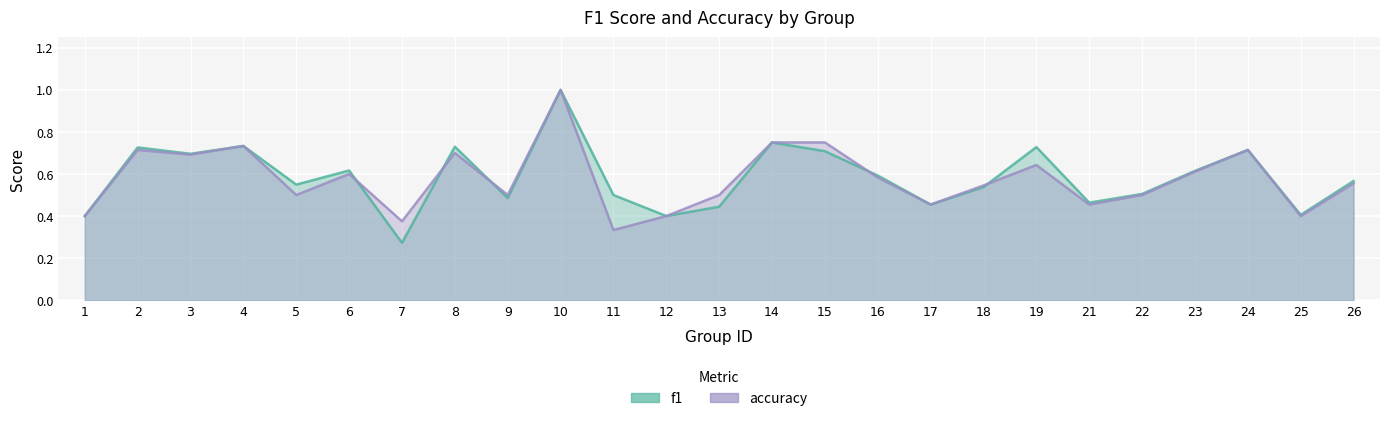

Does the chart display data point markers on the line(s)?

No